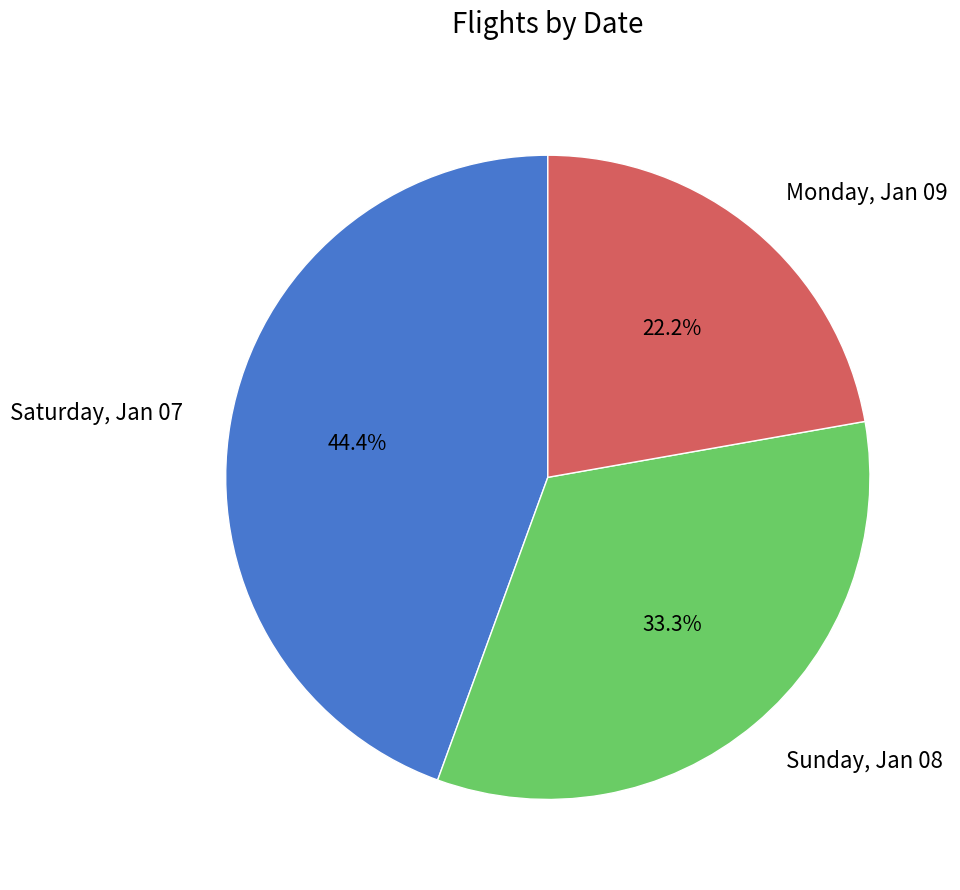

To the nearest percent, what portion does Saturday, Jan 07 represent?

44%